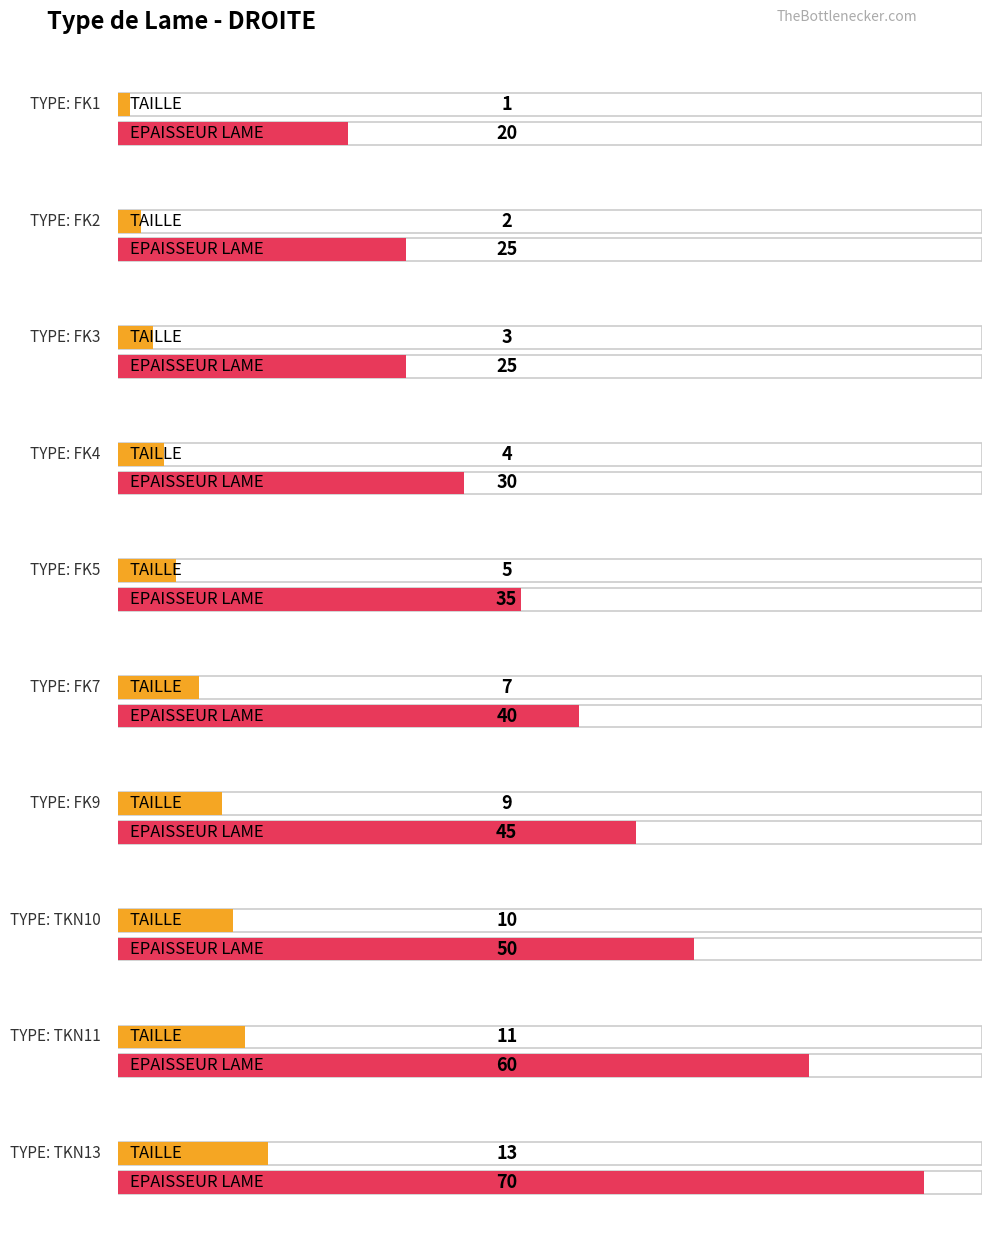

Read the EPAISSEUR LAME value at FK1.

20